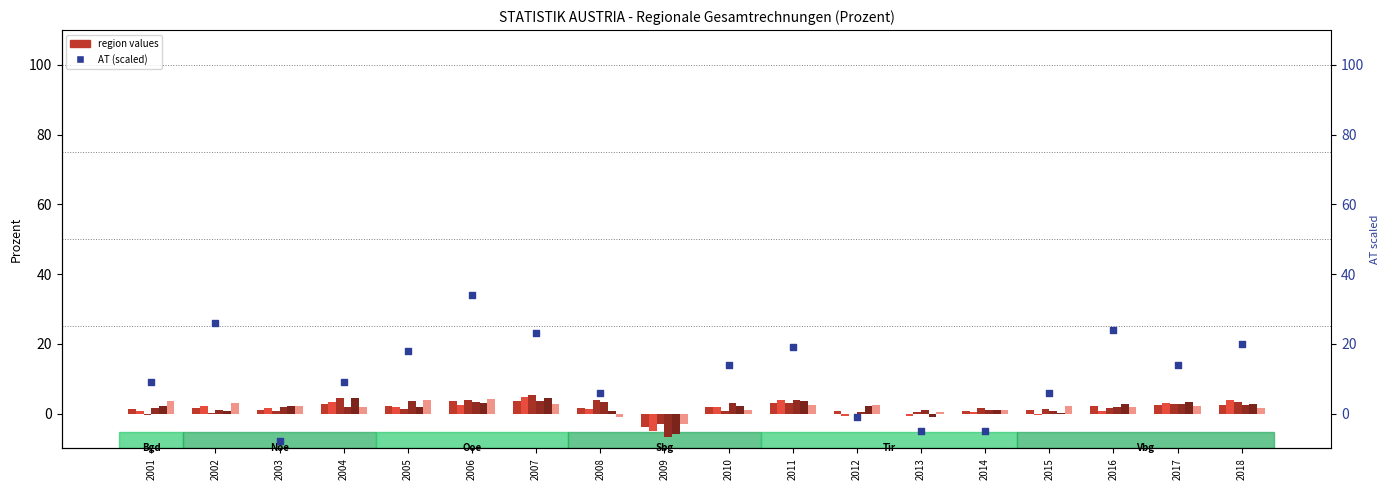

Which series contains the lowest Y value?

Sbg